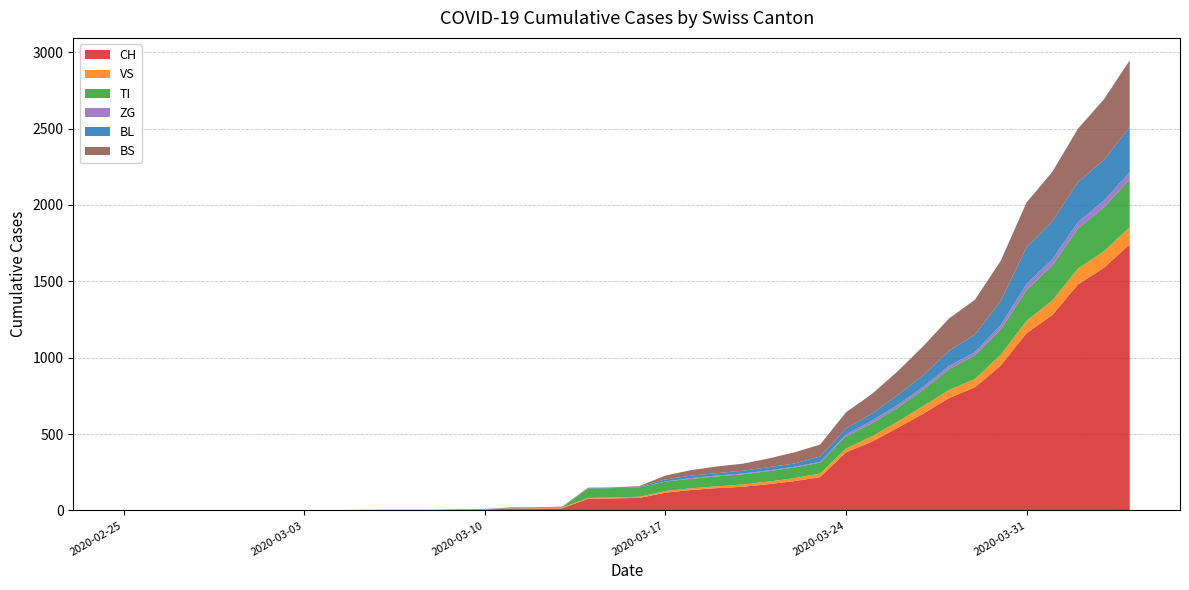

Reading left to right, transcribe all the data shown in this chart.

CH: 2020-02-25=0	2020-02-26=0	2020-02-27=0	2020-02-28=0	2020-02-29=0	2020-03-01=0	2020-03-02=0	2020-03-03=0	2020-03-04=0	2020-03-05=2	2020-03-06=3	2020-03-07=3	2020-03-08=3	2020-03-09=5	2020-03-10=6	2020-03-11=11	2020-03-12=12	2020-03-13=14	2020-03-14=76	2020-03-15=79	2020-03-16=82	2020-03-17=116	2020-03-18=134	2020-03-19=146	2020-03-20=155	2020-03-21=172	2020-03-22=192	2020-03-23=218	2020-03-24=380	2020-03-25=449	2020-03-26=540	2020-03-27=634	2020-03-28=736	2020-03-29=806	2020-03-30=948	2020-03-31=1160	2020-04-01=1279	2020-04-02=1480	2020-04-03=1588	2020-04-04=1742
VS: 2020-02-25=0	2020-02-26=0	2020-02-27=0	2020-02-28=0	2020-02-29=0	2020-03-01=0	2020-03-02=0	2020-03-03=0	2020-03-04=0	2020-03-05=2	2020-03-06=2	2020-03-07=2	2020-03-08=2	2020-03-09=2	2020-03-10=2	2020-03-11=3	2020-03-12=3	2020-03-13=5	2020-03-14=6	2020-03-15=6	2020-03-16=8	2020-03-17=11	2020-03-18=11	2020-03-19=12	2020-03-20=15	2020-03-21=17	2020-03-22=19	2020-03-23=24	2020-03-24=25	2020-03-25=35	2020-03-26=41	2020-03-27=50	2020-03-28=53	2020-03-29=54	2020-03-30=71	2020-03-31=81	2020-04-01=96	2020-04-02=104	2020-04-03=109	2020-04-04=112
TI: 2020-02-25=0	2020-02-26=0	2020-02-27=0	2020-02-28=0	2020-02-29=0	2020-03-01=0	2020-03-02=0	2020-03-03=0	2020-03-04=0	2020-03-05=0	2020-03-06=0	2020-03-07=0	2020-03-08=0	2020-03-09=0	2020-03-10=0	2020-03-11=0	2020-03-12=0	2020-03-13=0	2020-03-14=61	2020-03-15=61	2020-03-16=61	2020-03-17=62	2020-03-18=62	2020-03-19=65	2020-03-20=67	2020-03-21=68	2020-03-22=70	2020-03-23=71	2020-03-24=80	2020-03-25=85	2020-03-26=91	2020-03-27=107	2020-03-28=136	2020-03-29=155	2020-03-30=165	2020-03-31=202	2020-04-01=229	2020-04-02=263	2020-04-03=287	2020-04-04=314
ZG: 2020-02-25=0	2020-02-26=0	2020-02-27=0	2020-02-28=0	2020-02-29=0	2020-03-01=0	2020-03-02=0	2020-03-03=0	2020-03-04=0	2020-03-05=0	2020-03-06=0	2020-03-07=0	2020-03-08=0	2020-03-09=0	2020-03-10=0	2020-03-11=0	2020-03-12=0	2020-03-13=0	2020-03-14=0	2020-03-15=0	2020-03-16=0	2020-03-17=1	2020-03-18=5	2020-03-19=5	2020-03-20=5	2020-03-21=5	2020-03-22=5	2020-03-23=5	2020-03-24=12	2020-03-25=18	2020-03-26=18	2020-03-27=18	2020-03-28=21	2020-03-29=21	2020-03-30=29	2020-03-31=39	2020-04-01=40	2020-04-02=41	2020-04-03=44	2020-04-04=46
BL: 2020-02-25=0	2020-02-26=0	2020-02-27=0	2020-02-28=0	2020-02-29=0	2020-03-01=0	2020-03-02=0	2020-03-03=0	2020-03-04=0	2020-03-05=0	2020-03-06=0	2020-03-07=0	2020-03-08=0	2020-03-09=1	2020-03-10=2	2020-03-11=2	2020-03-12=2	2020-03-13=2	2020-03-14=2	2020-03-15=5	2020-03-16=5	2020-03-17=13	2020-03-18=16	2020-03-19=16	2020-03-20=18	2020-03-21=21	2020-03-22=21	2020-03-23=35	2020-03-24=40	2020-03-25=46	2020-03-26=65	2020-03-27=76	2020-03-28=100	2020-03-29=115	2020-03-30=158	2020-03-31=242	2020-04-01=249	2020-04-02=262	2020-04-03=266	2020-04-04=298
BS: 2020-02-25=0	2020-02-26=0	2020-02-27=0	2020-02-28=0	2020-02-29=0	2020-03-01=0	2020-03-02=0	2020-03-03=0	2020-03-04=0	2020-03-05=0	2020-03-06=0	2020-03-07=0	2020-03-08=0	2020-03-09=0	2020-03-10=0	2020-03-11=4	2020-03-12=4	2020-03-13=4	2020-03-14=4	2020-03-15=0	2020-03-16=4	2020-03-17=25	2020-03-18=36	2020-03-19=44	2020-03-20=46	2020-03-21=57	2020-03-22=73	2020-03-23=78	2020-03-24=105	2020-03-25=128	2020-03-26=155	2020-03-27=191	2020-03-28=211	2020-03-29=228	2020-03-30=263	2020-03-31=292	2020-04-01=323	2020-04-02=350	2020-04-03=397	2020-04-04=434